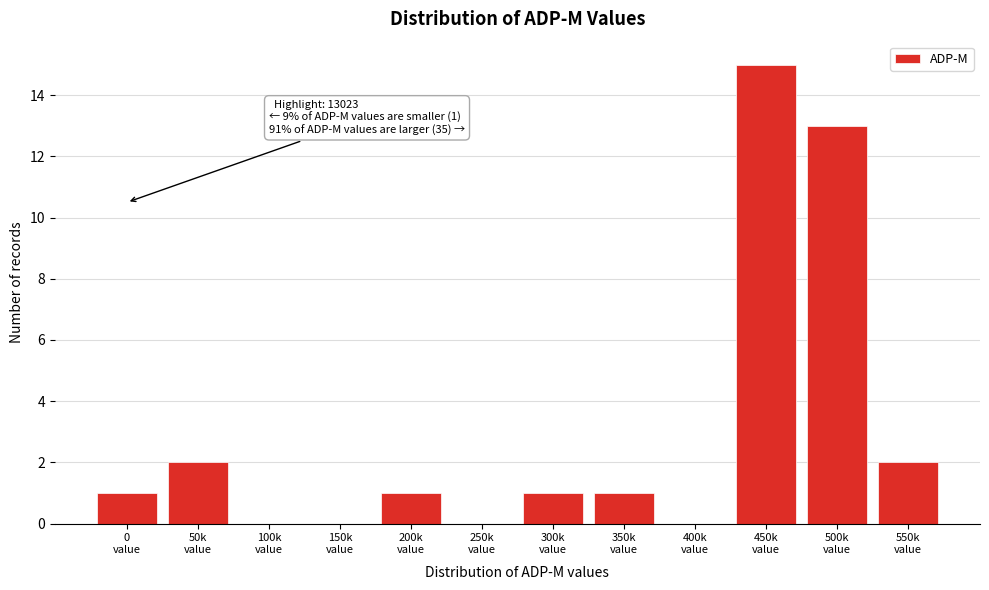

What is the sum of all values?

36